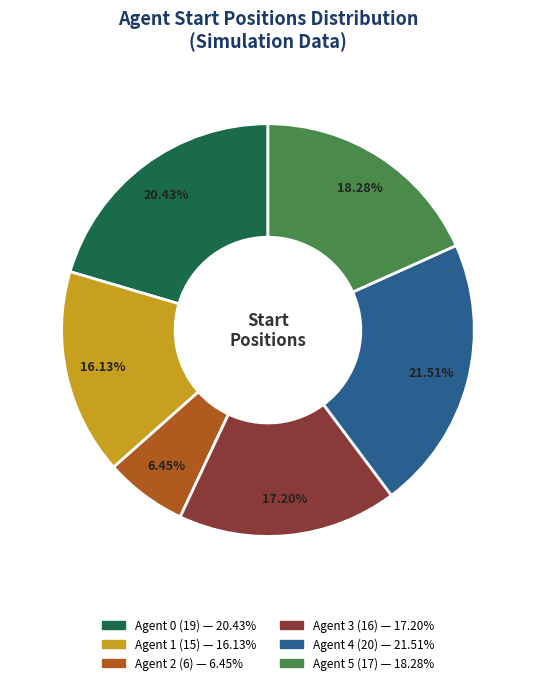

The Agent 0 slice represents 10% of the pie. True or false?

False